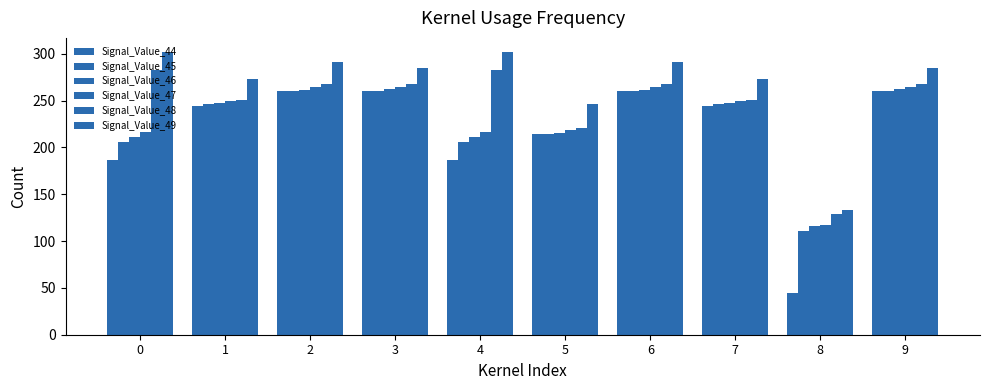

Read the Signal_Value_46 value at 7.

247.0